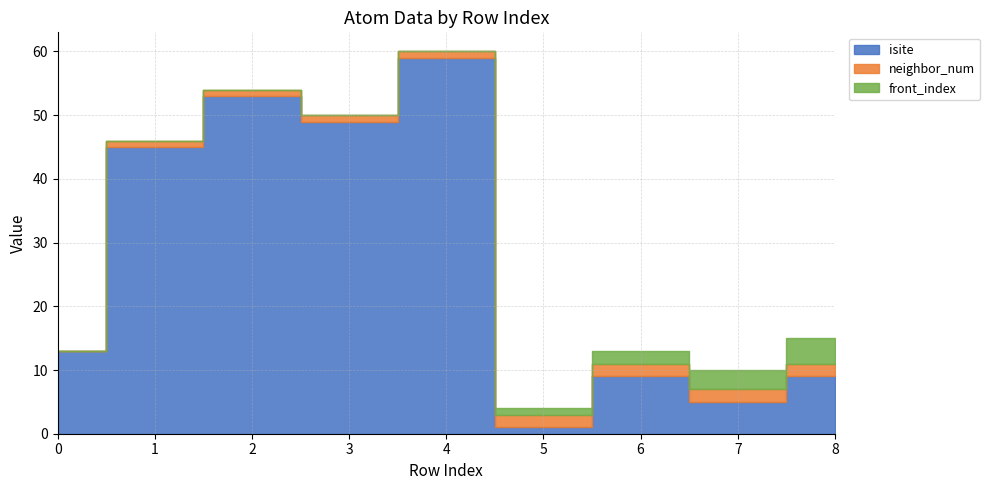

How many data points does each series have?

9